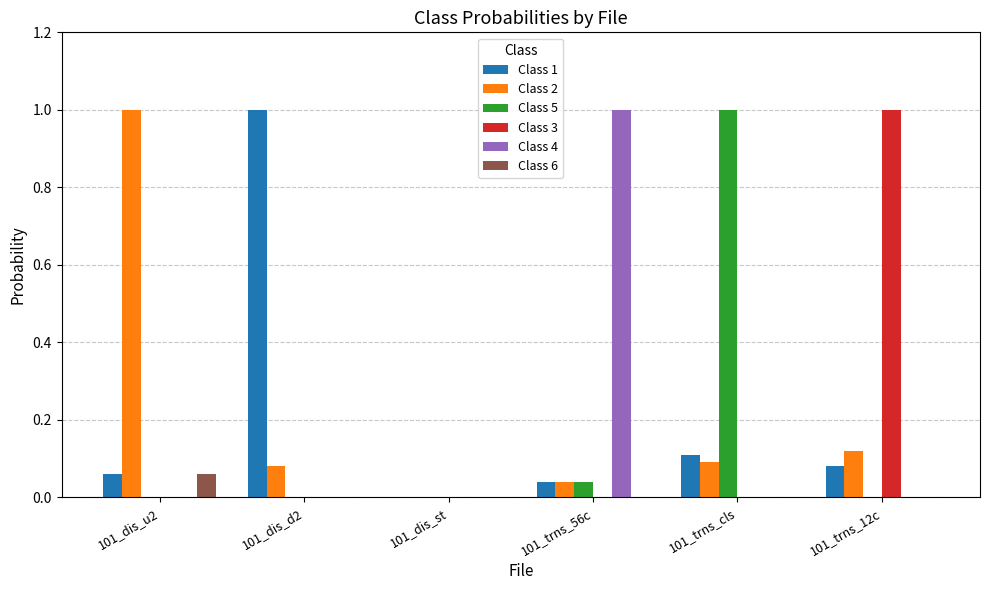

Which series changed the most between 101_dis_st and 101_trns_12c?

Class 3